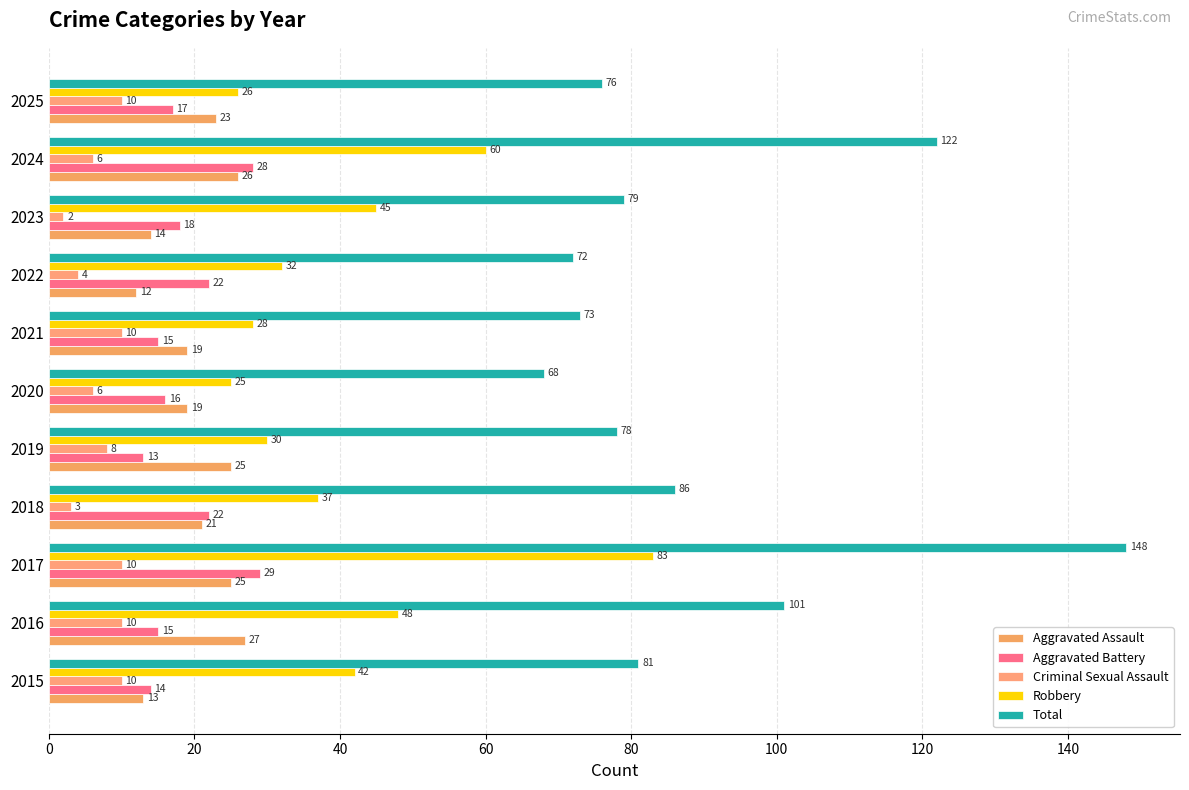

What are all the series names shown in the legend?

Aggravated Assault, Aggravated Battery, Criminal Sexual Assault, Robbery, Total